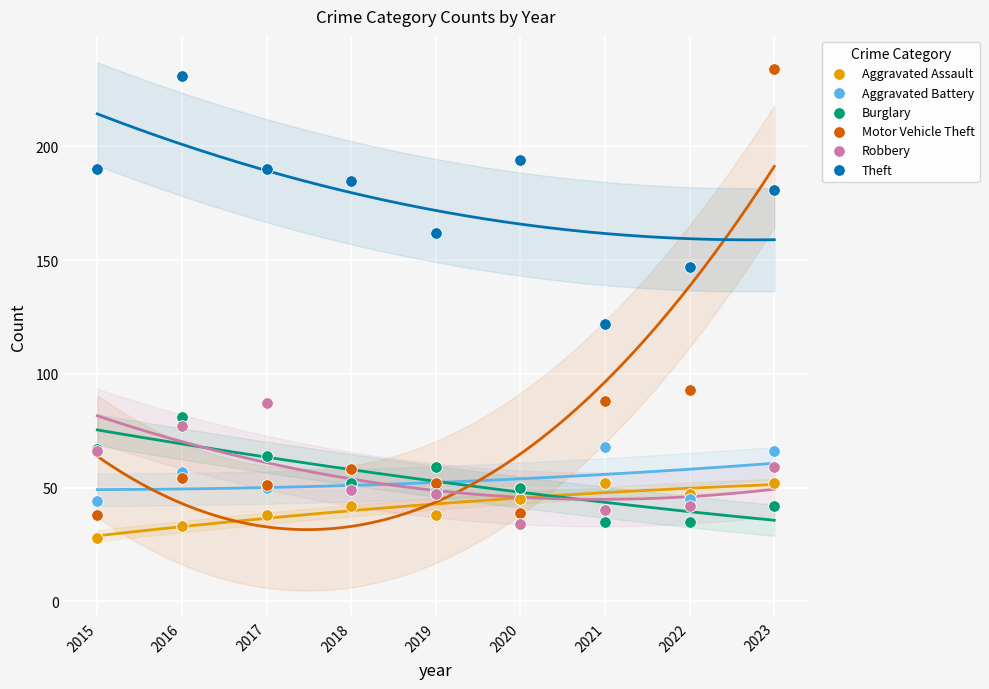

Which series reaches the maximum Y coordinate?

Motor Vehicle Theft